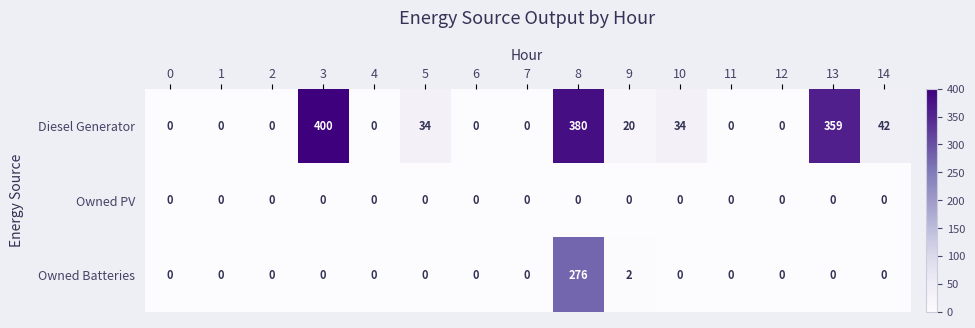

Rank the series by their average value, from highest to lowest.

Diesel Generator, Owned Batteries, Owned PV